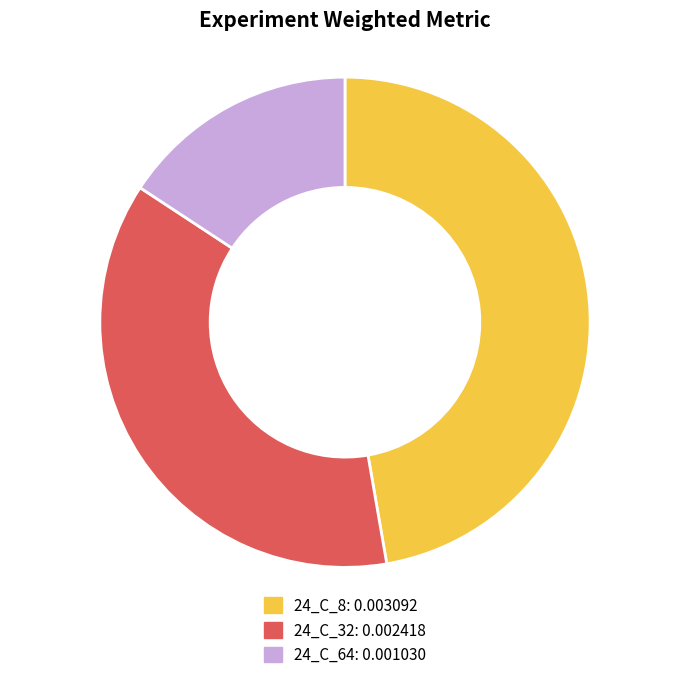

Do 24_C_64 and 24_C_8 together represent more than half of the pie?

Yes